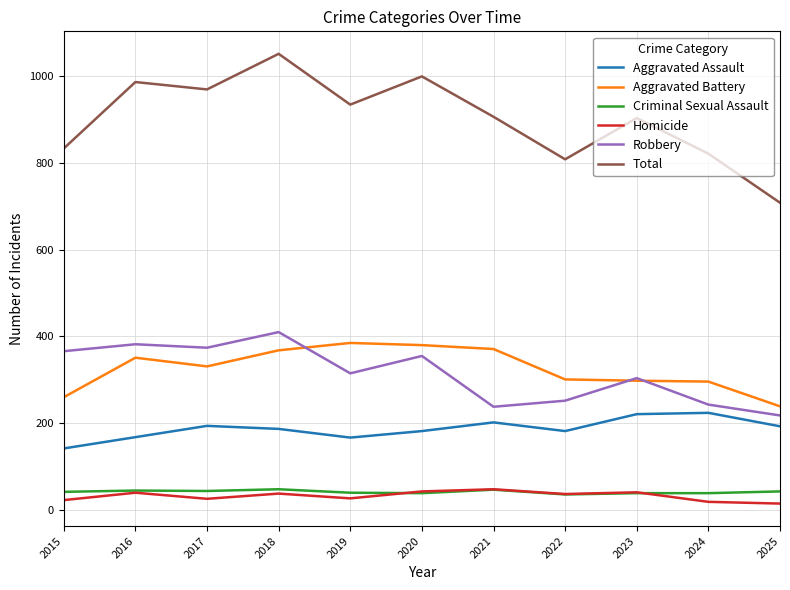

In Homicide, how many points are higher than both neighbors (excluding endpoints)?

4